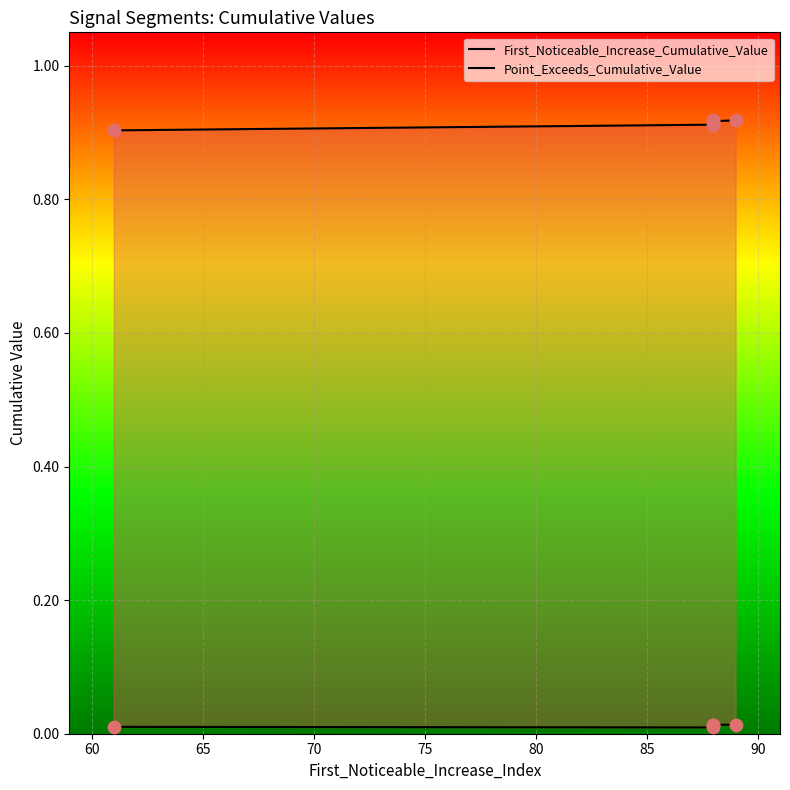

Which series contains the lowest Y value?

First_Noticeable_Increase_Cumulative_Value